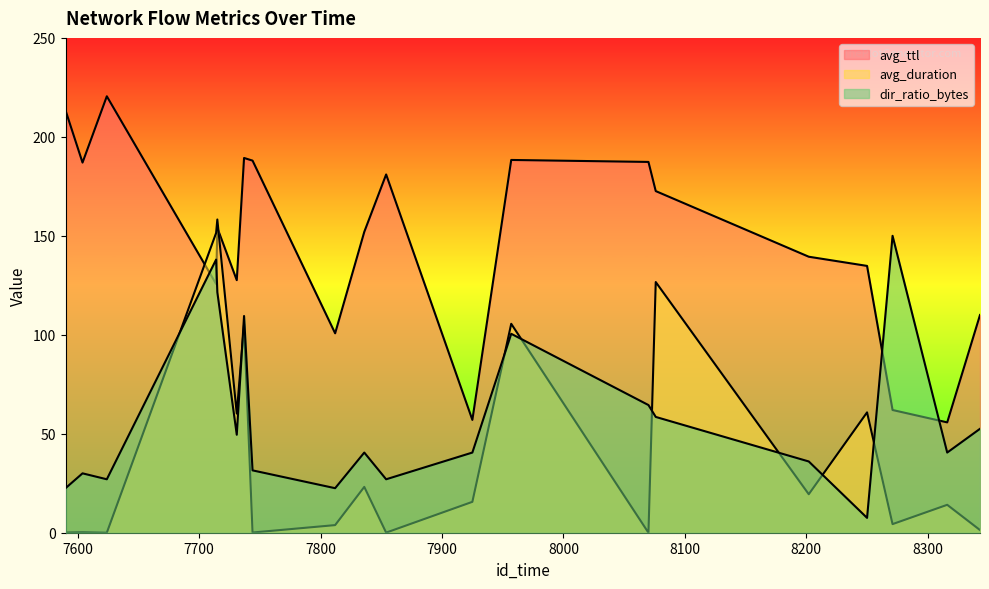

What is the difference between the highest and lowest values at 8271?

145.7